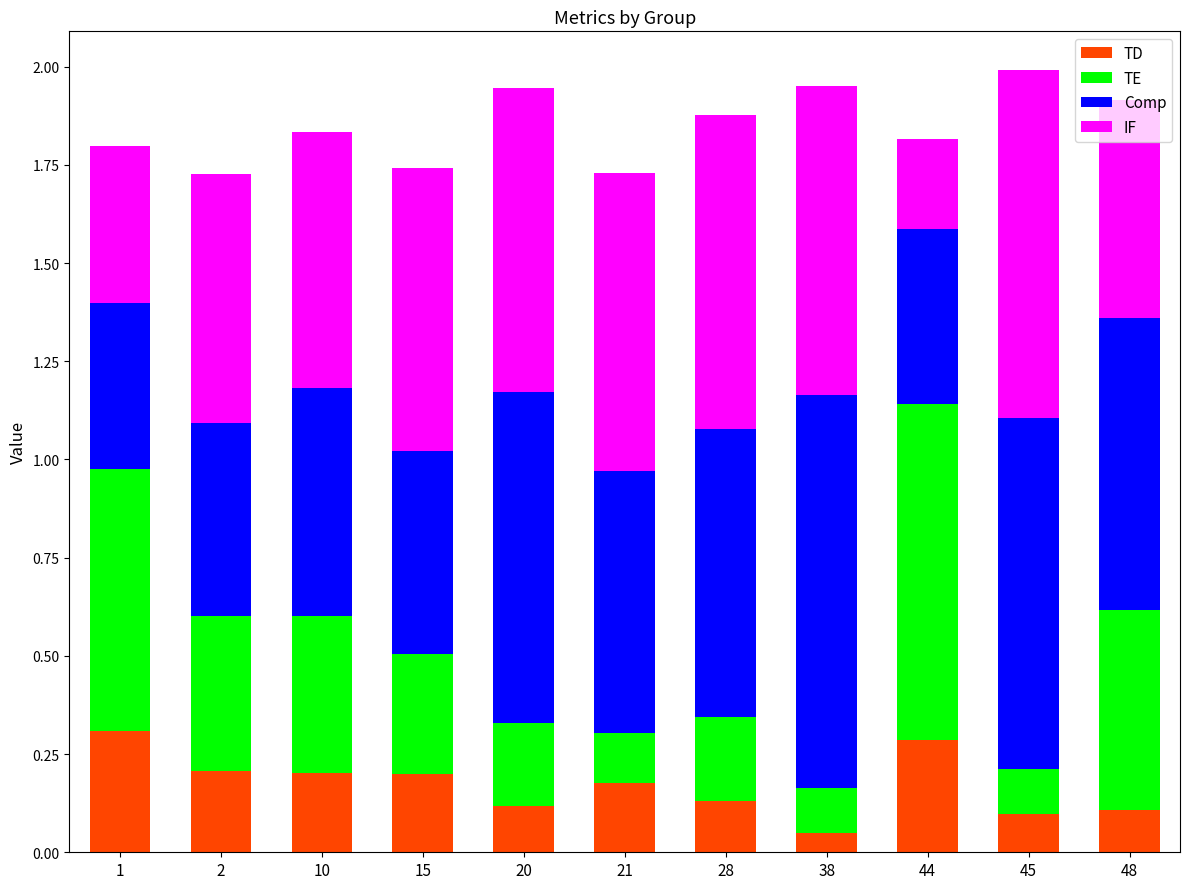

At which label is TD closest to 0?

38